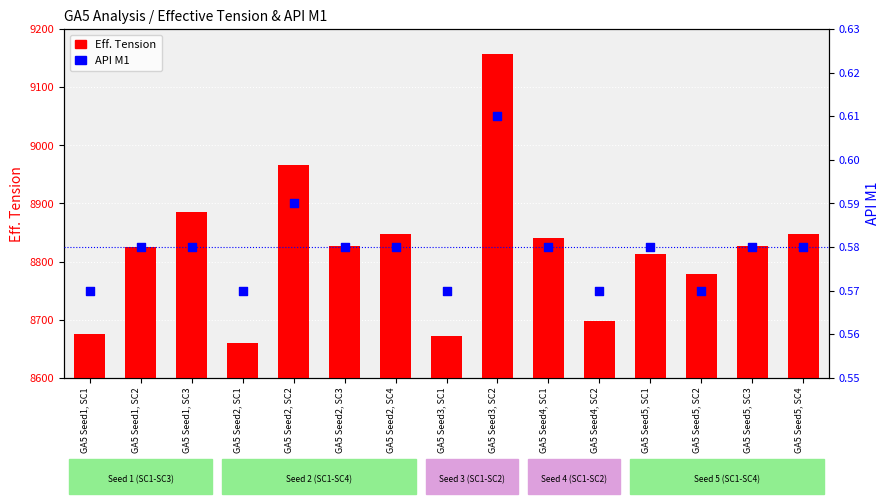

What are all the series names shown in the legend?

Eff. Tension, API M1